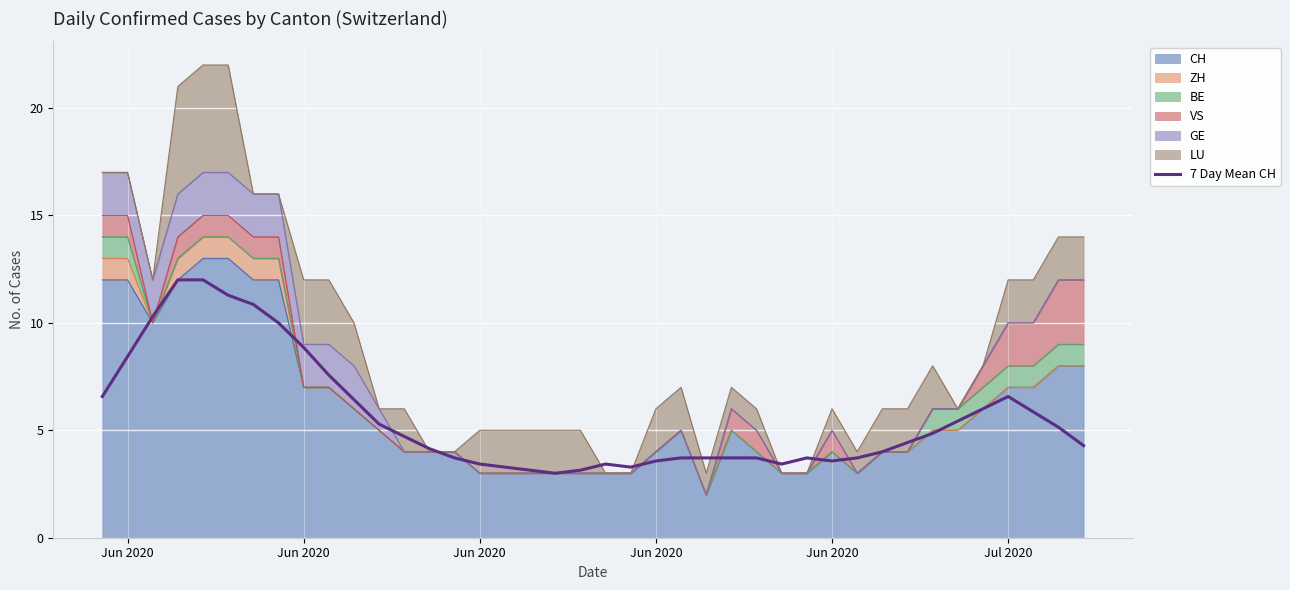

Which category has the highest value across all series?

Jun 2020